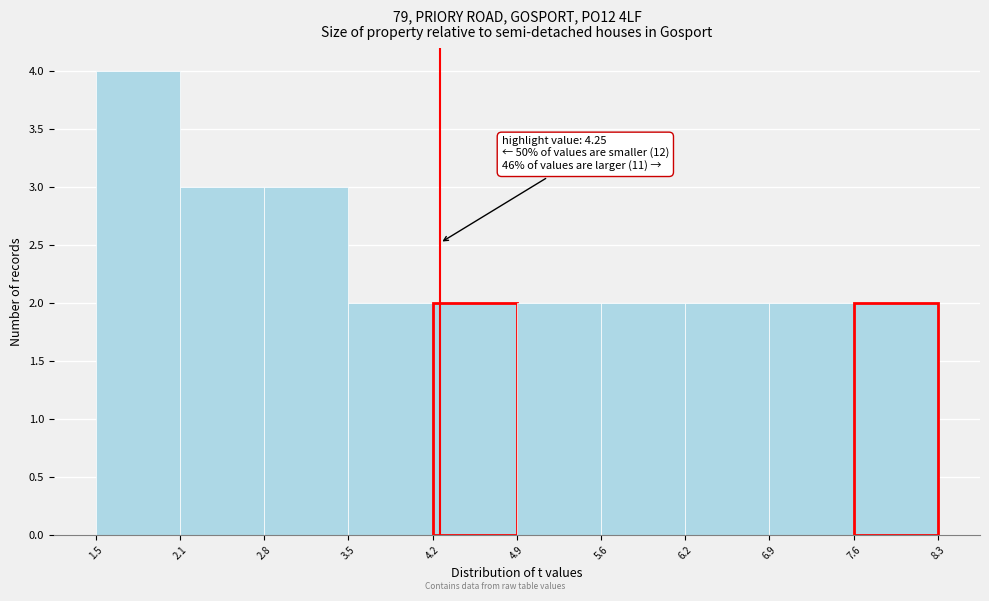

Over which range of the x-axis is the bar tallest?

1.5 to 2.1